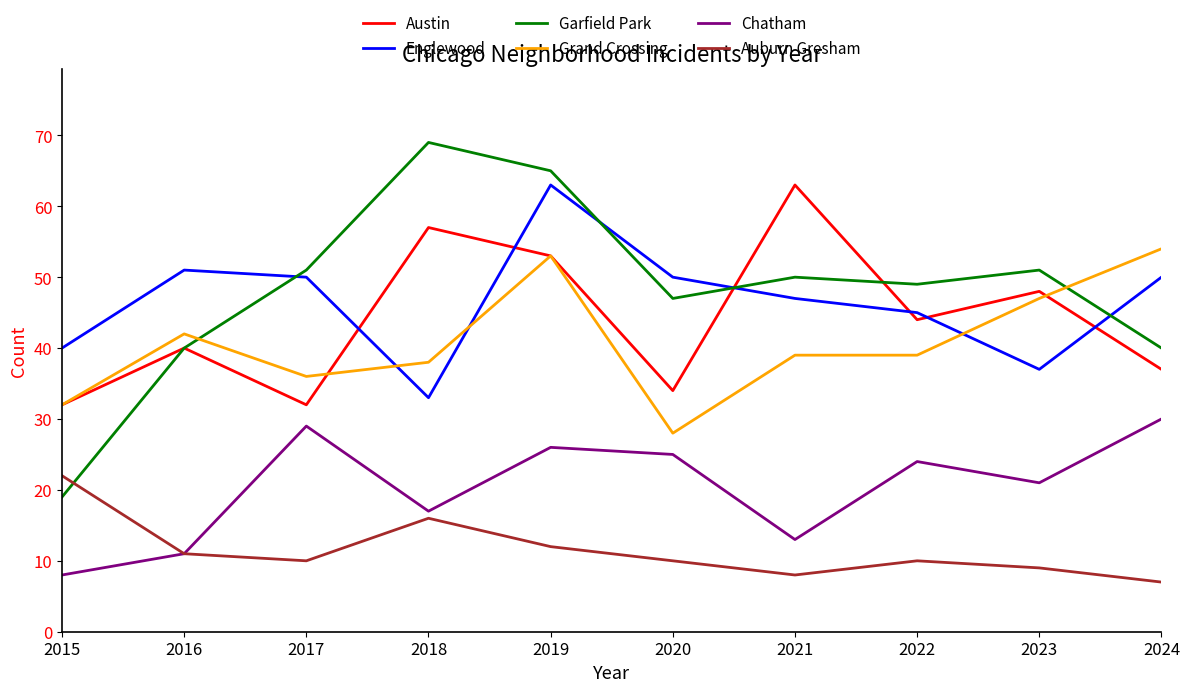

At which category does Chatham reach its first local valley?

2018